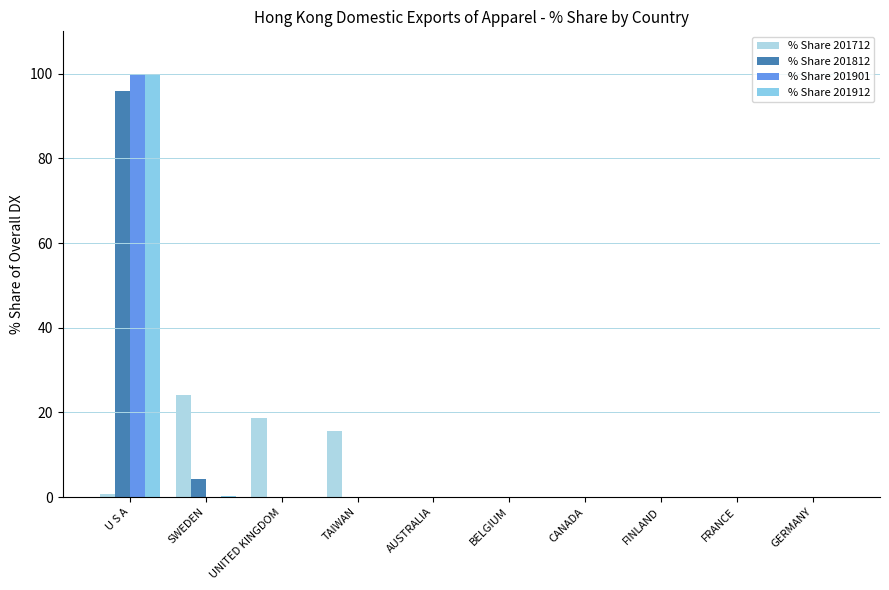

Which series has the largest range (max minus min)?

% Share 201901